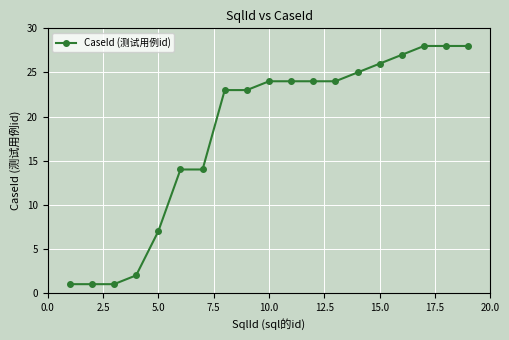

What is the average value?

18